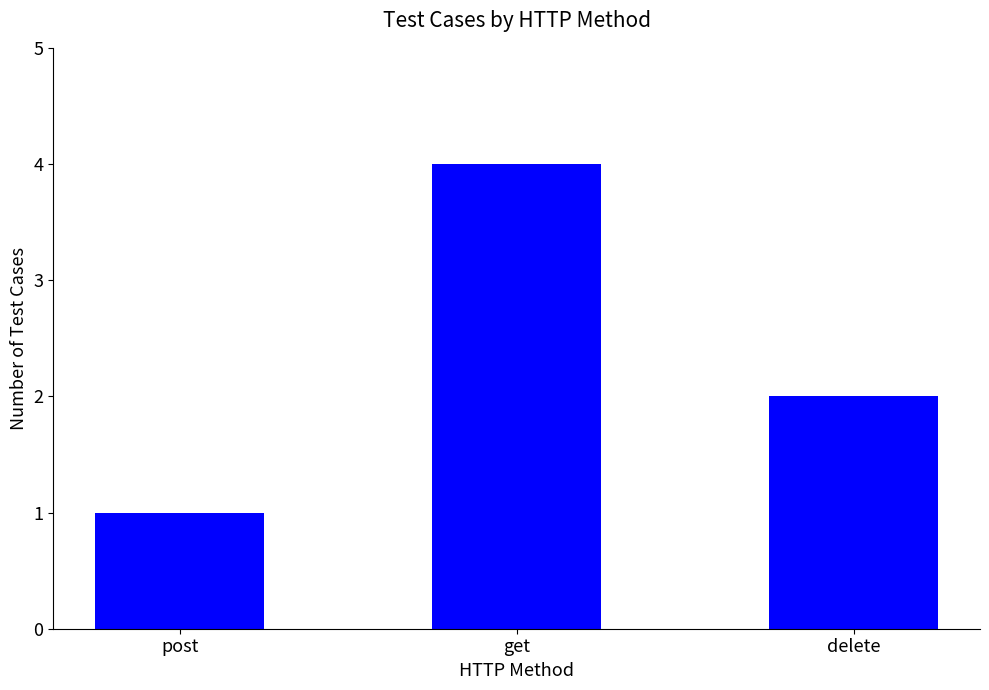

Approximately how many times larger is the value at delete compared to get?

0.5